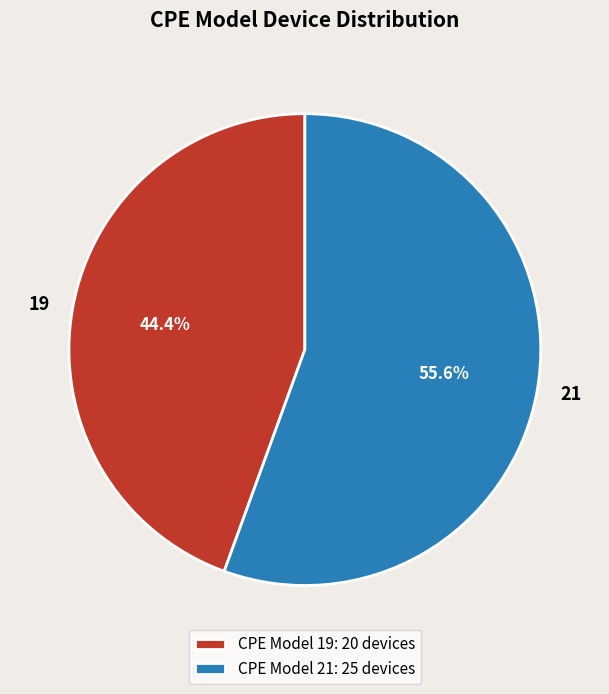

Which has a higher value, 21 or 19?

21